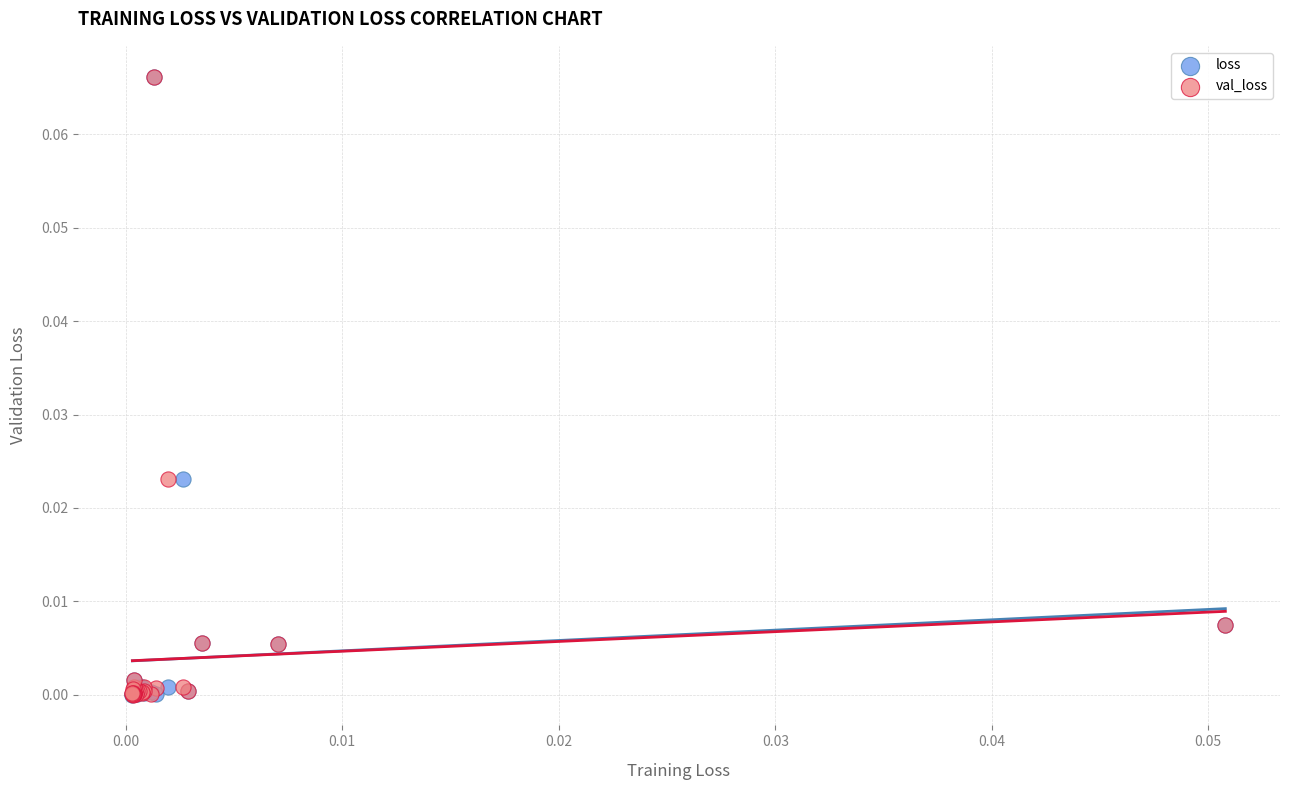

What are all the series names shown in the legend?

loss, val_loss